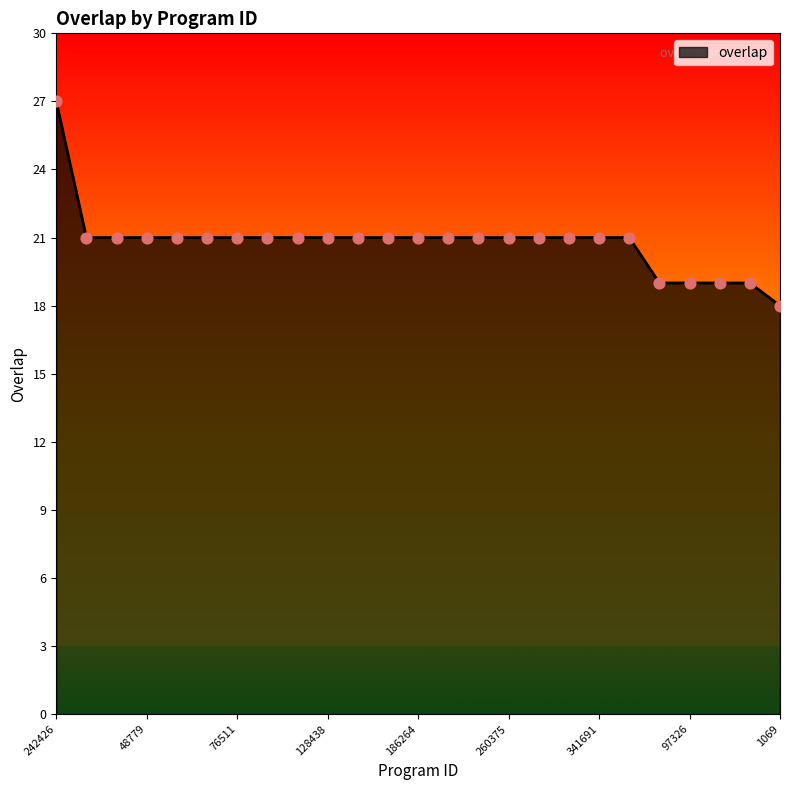

What is the smallest value displayed?

18